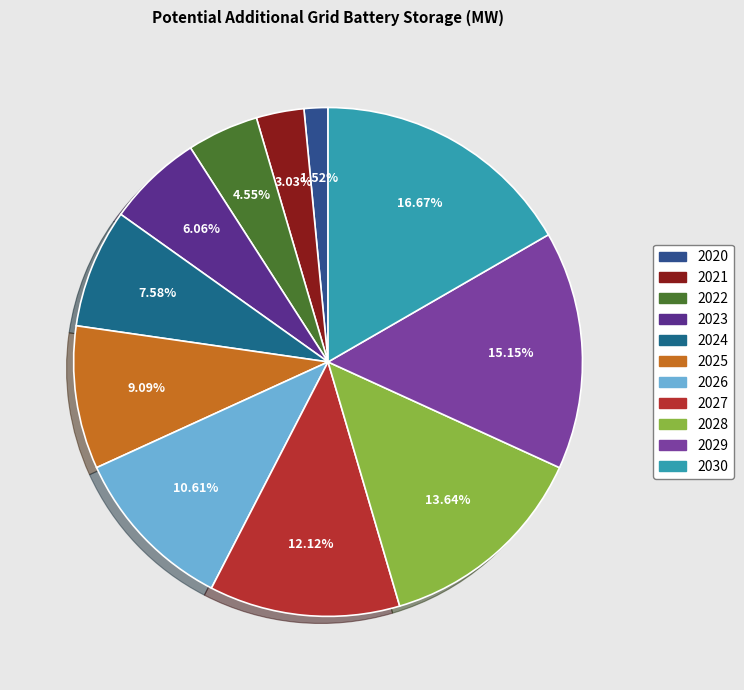

What is the change in value from 2022 to 2025?

+278.3